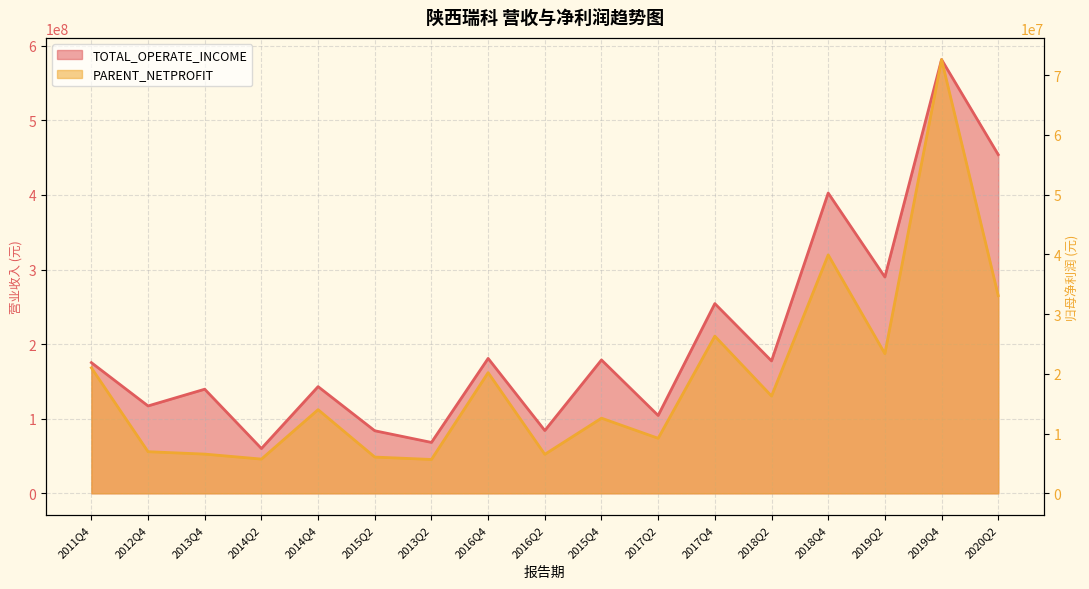

What is the label of the 3rd point from the left?

2013Q4